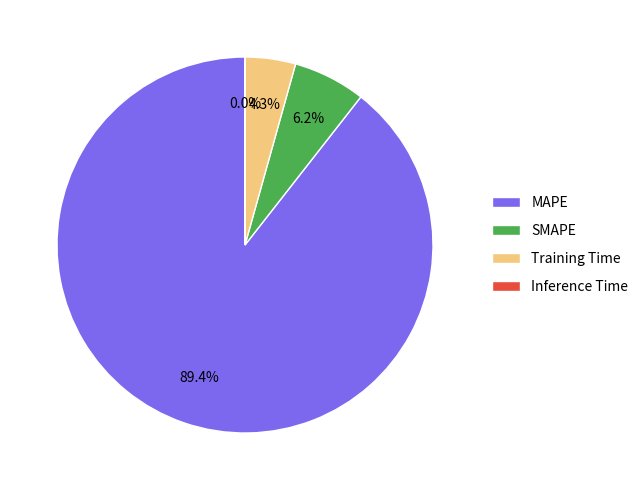

Between SMAPE and MAPE, which is larger?

MAPE